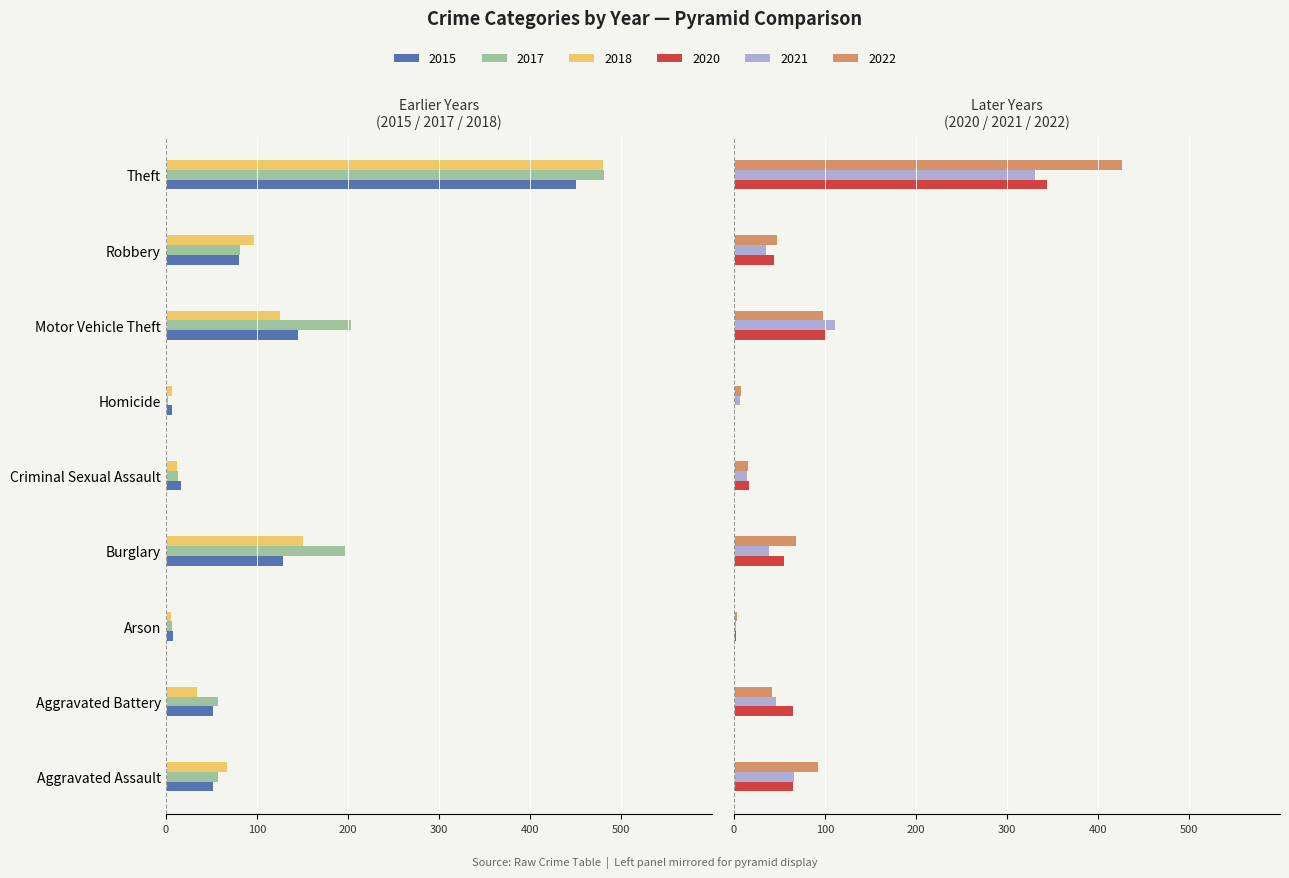

What is the label of the 6th bar from the left?

Homicide